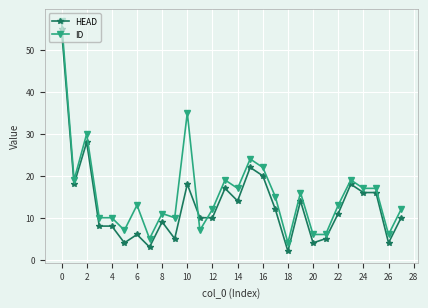

Reading right to left, list all the values displayed in this chart.

HEAD: 10	4	16	16	18	11	5	4	14	2	12	20	22	14	17	10	10	18	5	9	3	6	4	8	8	28	18	55
ID: 12	6	17	17	19	13	6	6	16	4	15	22	24	17	19	12	7	35	10	11	5	13	7	10	10	30	19	57